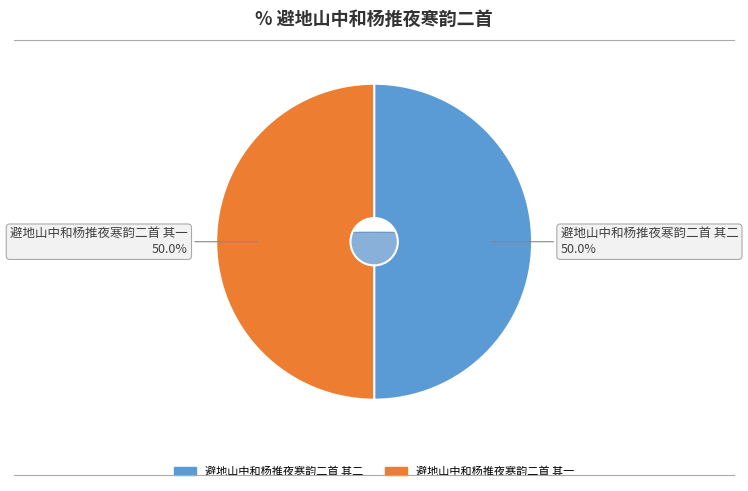

To the nearest percent, what percentage of the pie is 避地山中和杨推夜寒韵二首 其二?

50%